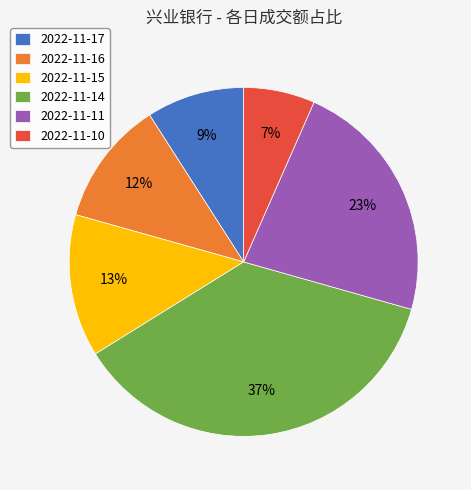

Which has a higher value, 2022-11-14 or 2022-11-11?

2022-11-14